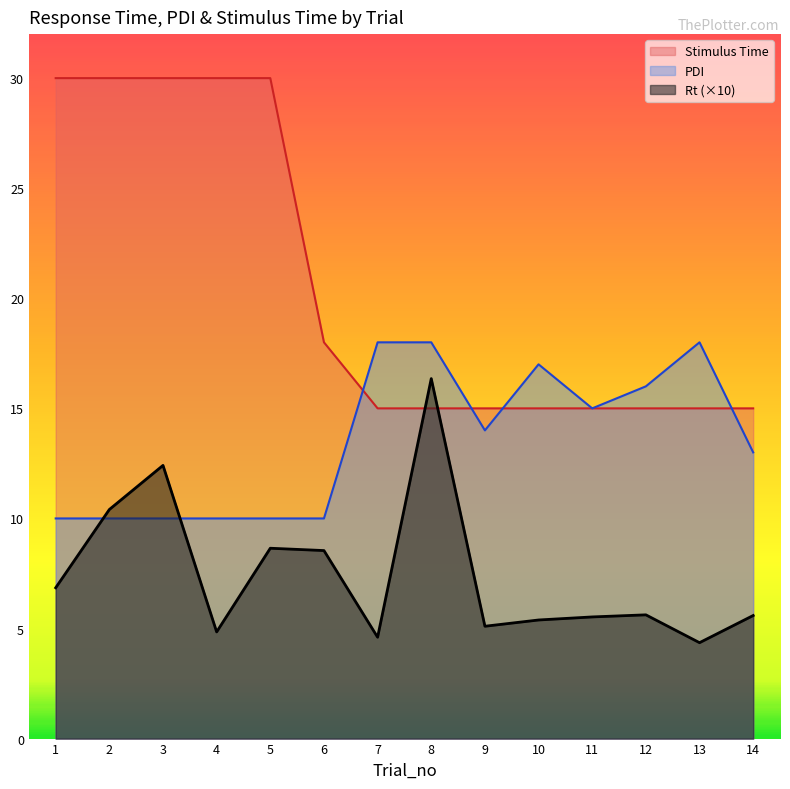

Between 14 and 1, which is larger?

1